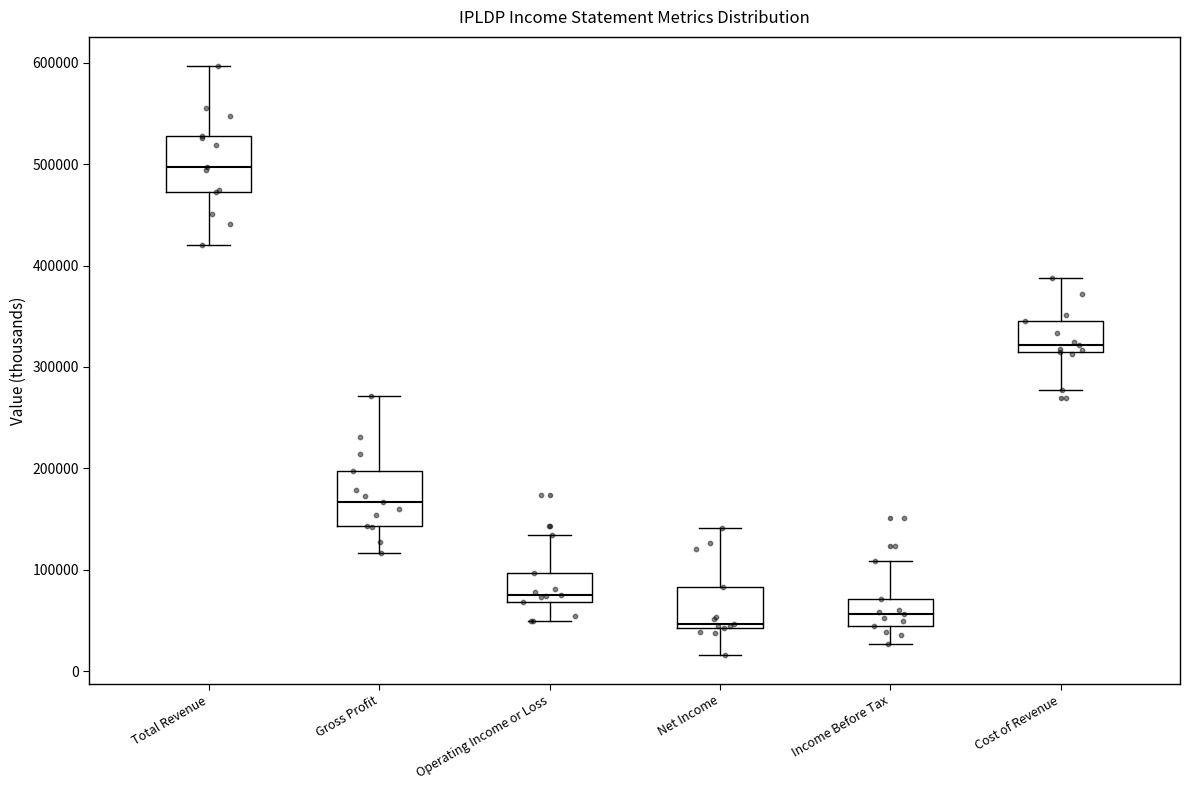

Where does the median line of the box for Operating Income or Loss sit on the y-axis? The values are not printed on the chart, so give them approximately, as read against the axis.

80000